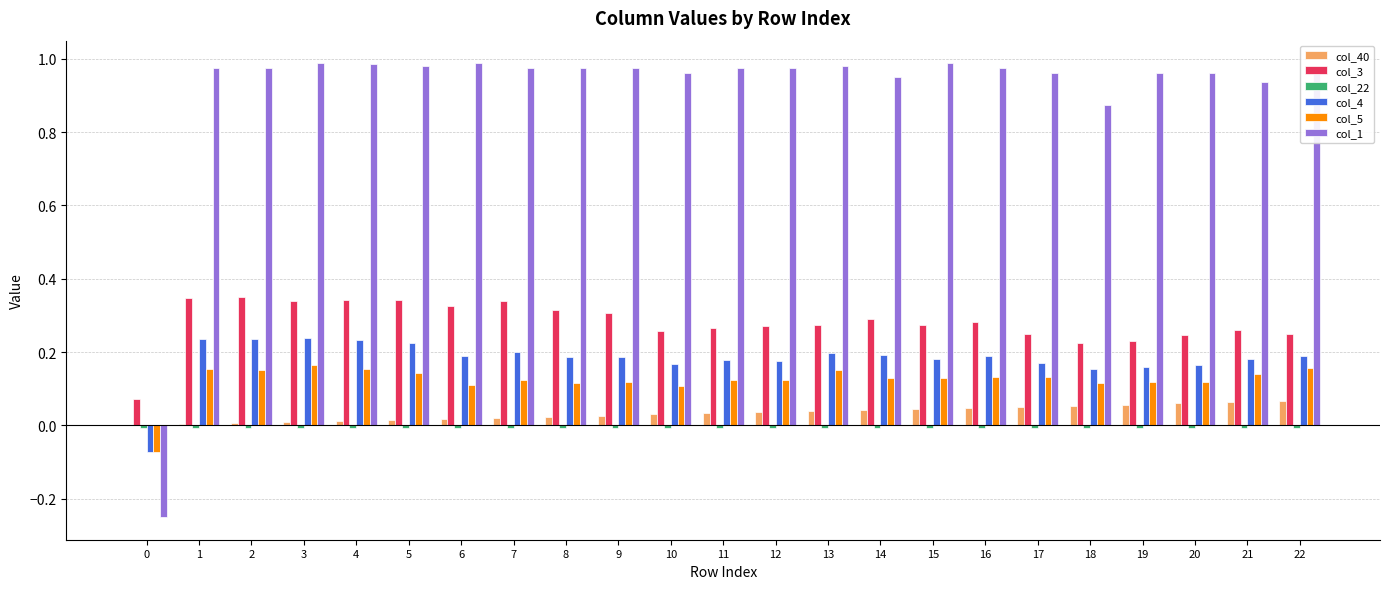

Is the value of col_40 at 4 greater than the value of col_4 at 22?

No